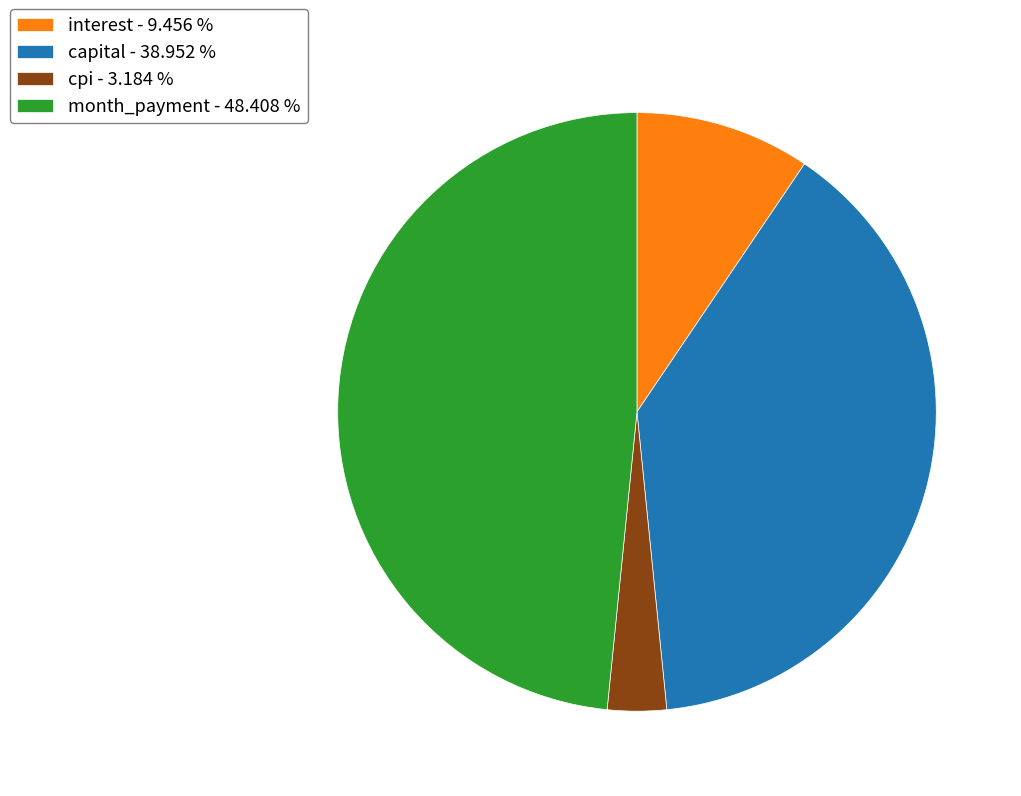

Is there any slice that represents more than half of the pie?

No